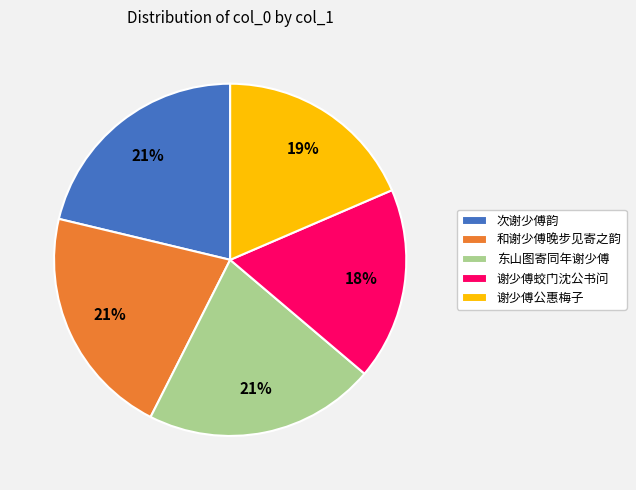

To the nearest percent, what is the combined percentage of 和谢少傅晚步见寄之韵 and 谢少傅蛟门沈公书问?

39%